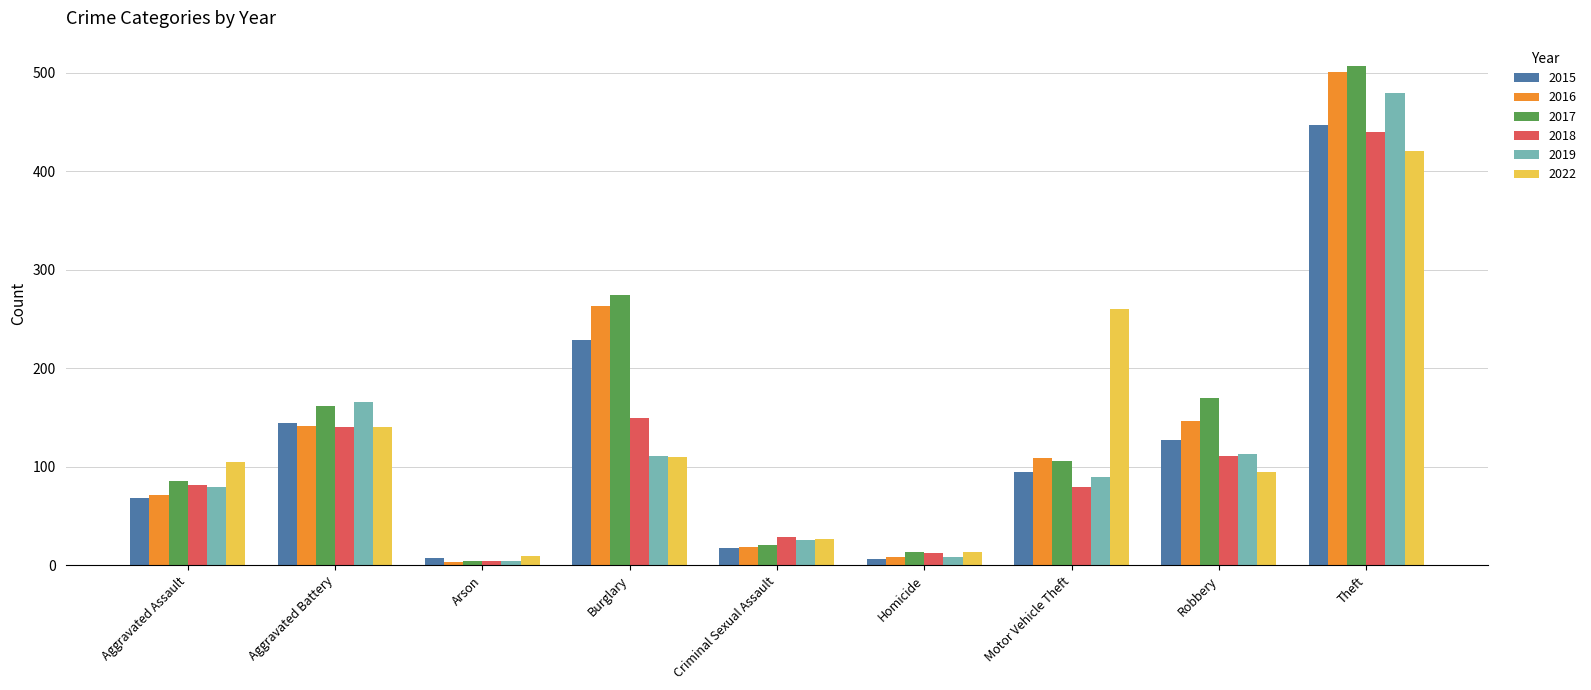

What is the label of the 1st bar from the left?

Aggravated Assault